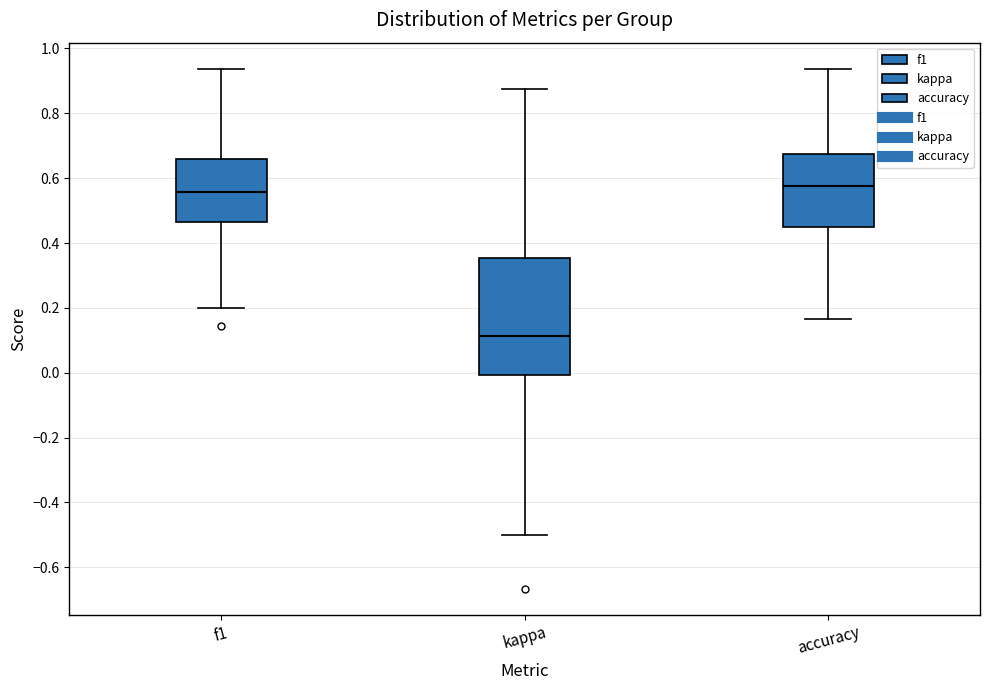

Reading left to right, transcribe this box plot: for each box, give where its median line is, the range the box spans, and where its two whiskers end, as read against the y-axis. The values are not printed on the chart, so give them approximately, as read against the axis.

f1: median 0.56, box 0.46 to 0.66, whiskers 0.20 to 0.94
kappa: median 0.12, box 0.00 to 0.36, whiskers -0.50 to 0.88
accuracy: median 0.58, box 0.44 to 0.68, whiskers 0.16 to 0.94